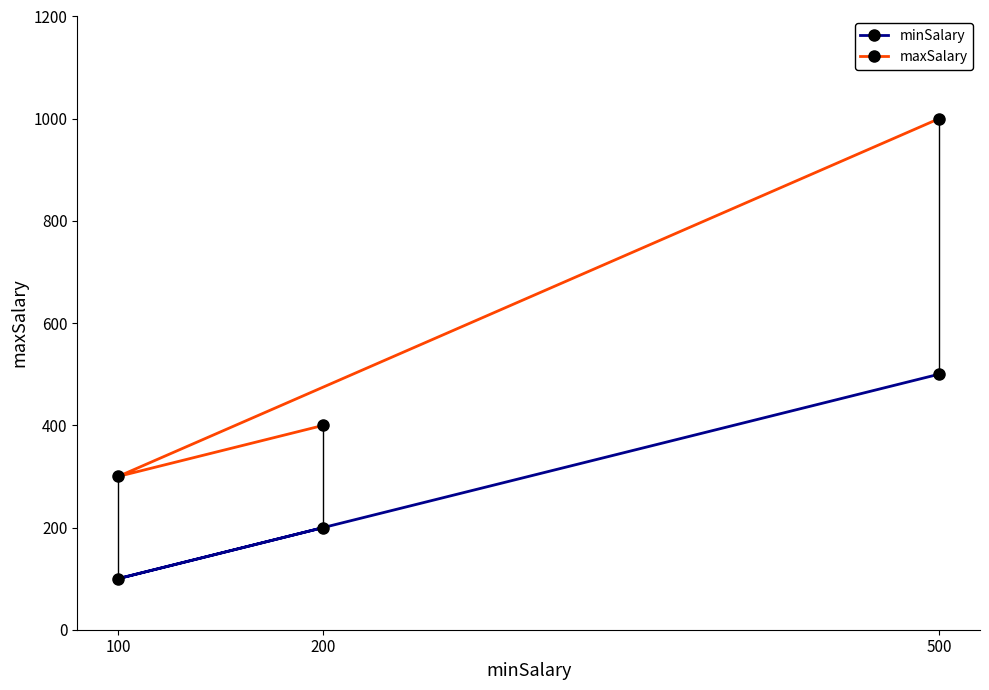

Which category has the highest value across all series?

500